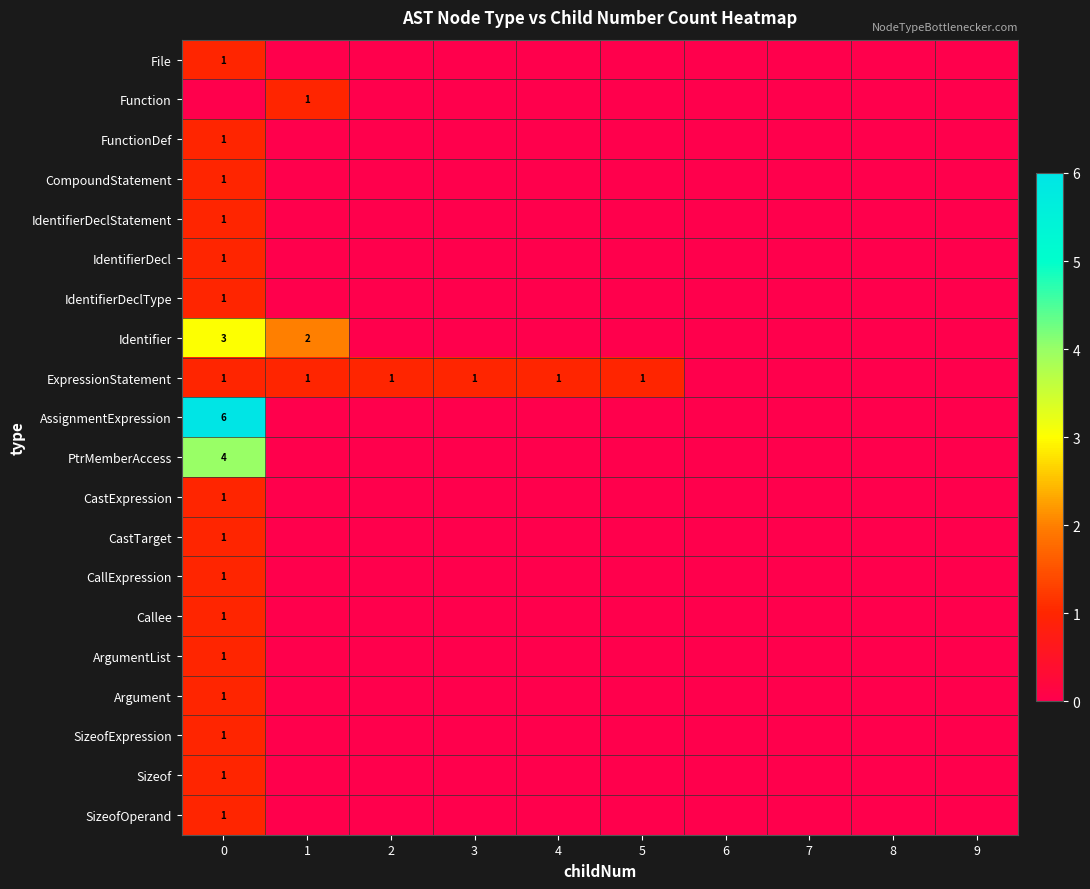

What is the difference between the maximum and second lowest values in the AssignmentExpression series?

6